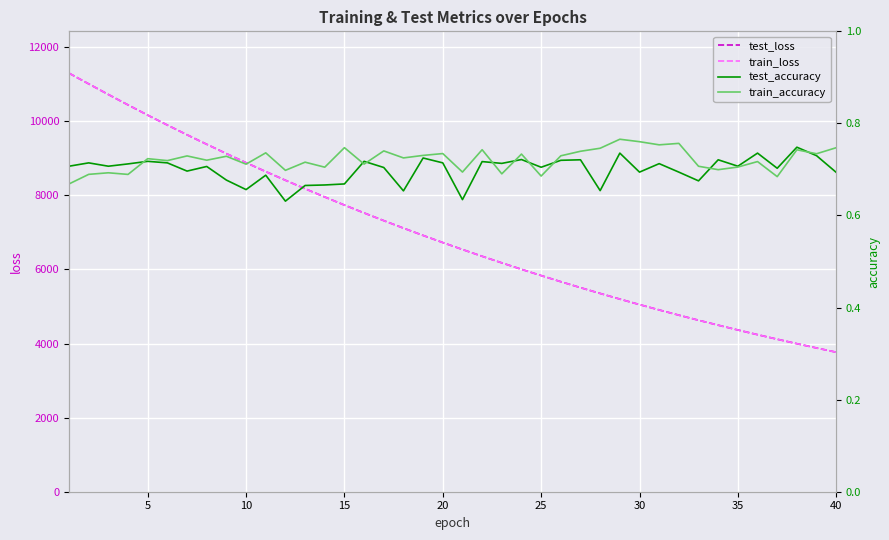

The value of test_loss at 20 is 11469.2. True or false?

False